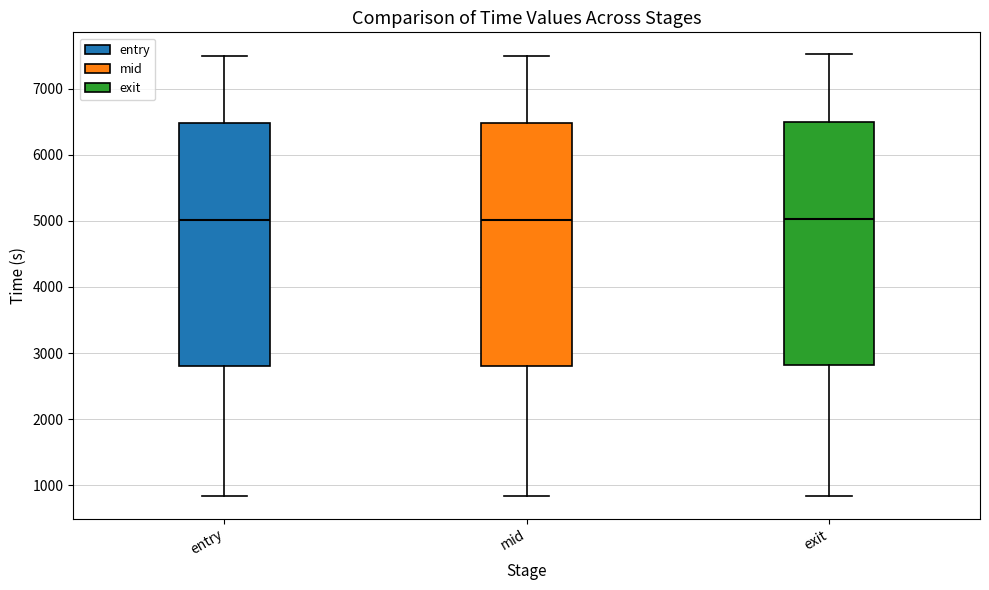

Reading left to right, transcribe this box plot: for each box, give where its median line is, the range the box spans, and where its two whiskers end, as read against the y-axis. The values are not printed on the chart, so give them approximately, as read against the axis.

entry: median 5000, box 2800 to 6500, whiskers 800 to 7500
mid: median 5000, box 2800 to 6500, whiskers 800 to 7500
exit: median 5000, box 2800 to 6500, whiskers 800 to 7500